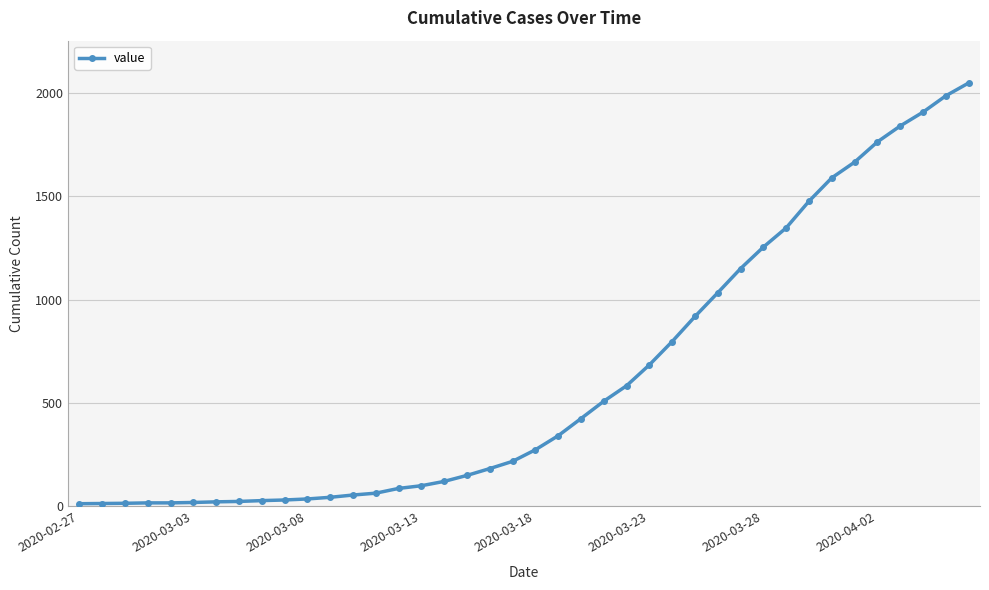

What is the average value?

622